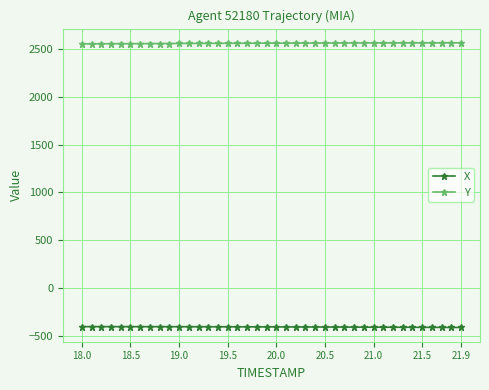

What is the value of the X point at the 25th from the left?

-409.2